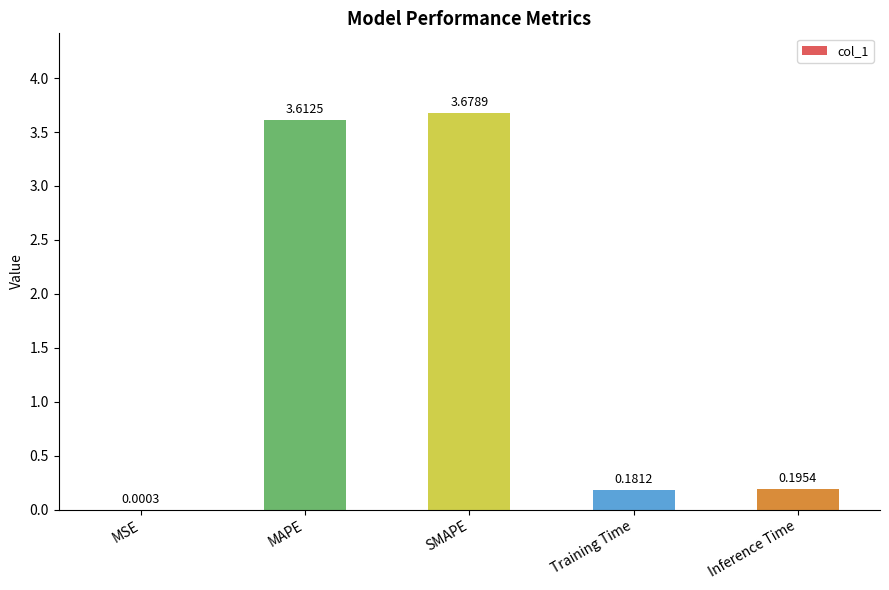

At which category does the chart reach its peak across all series?

SMAPE